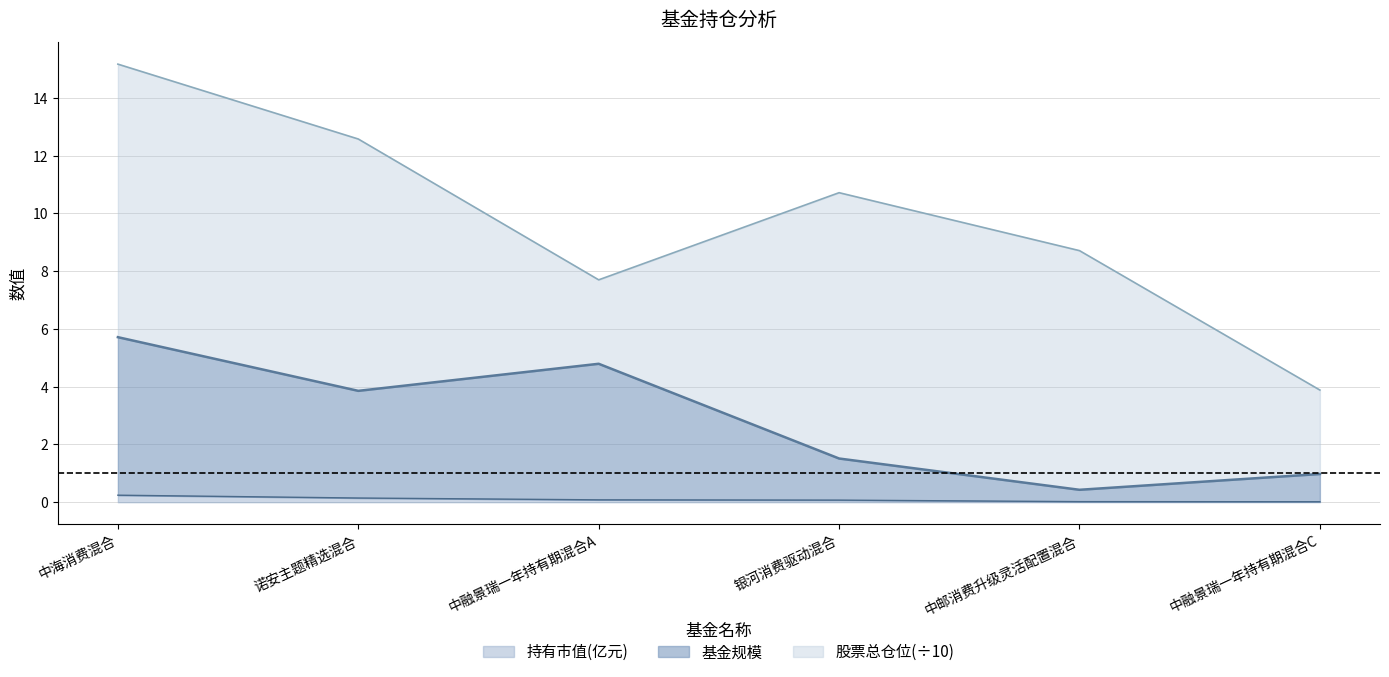

Is it true that 基金规模 equals 1.5 at 银河消费驱动混合?

True